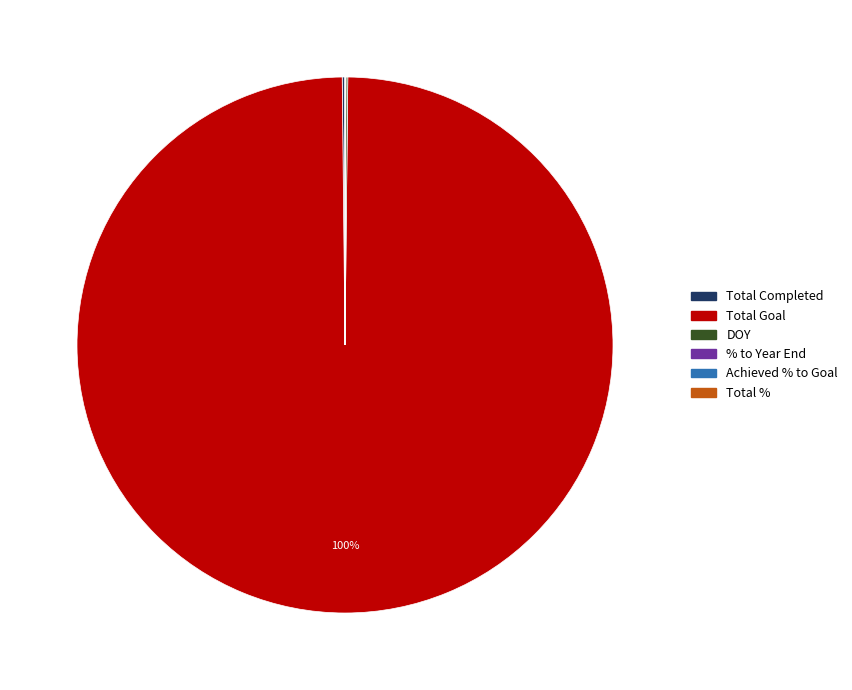

To the nearest percent, what is the difference between the largest and smallest slice percentages?

100%